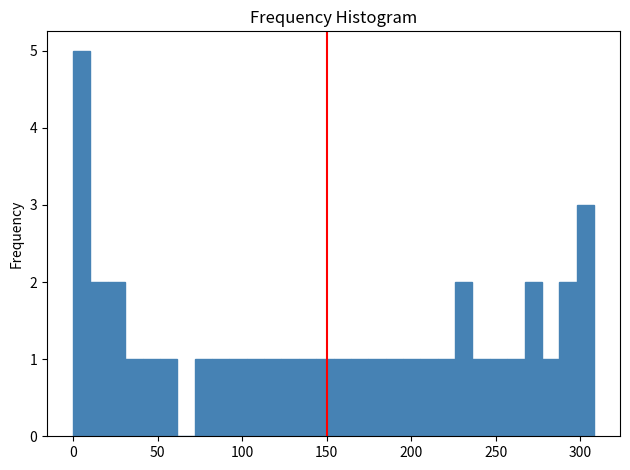

Read against the x-axis, roughly where is the centre of the tallest bar?

5